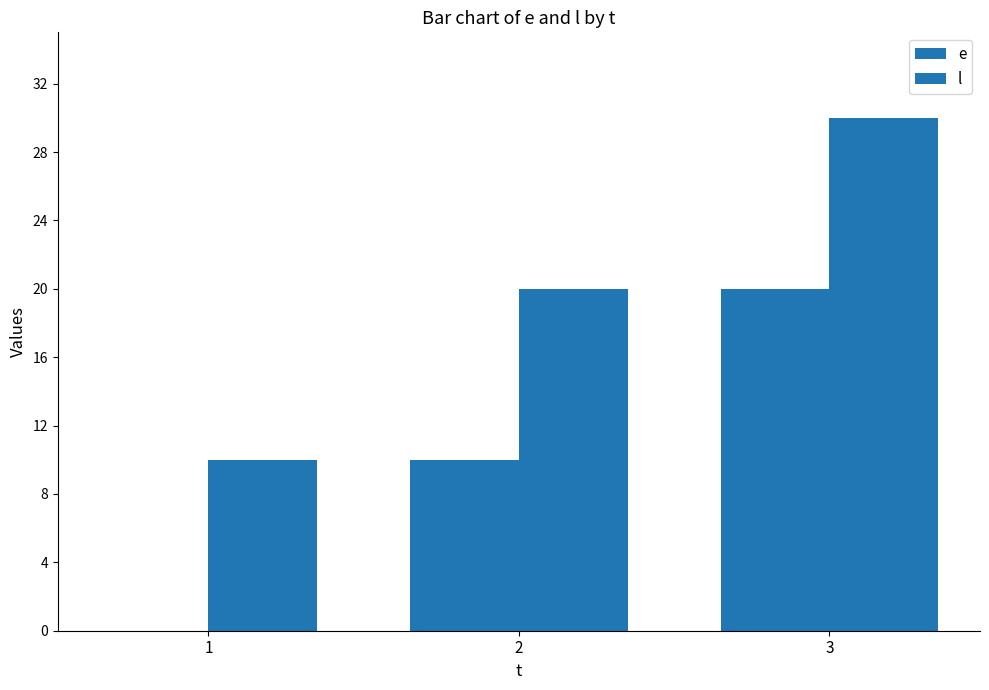

How many values in e are above zero?

2